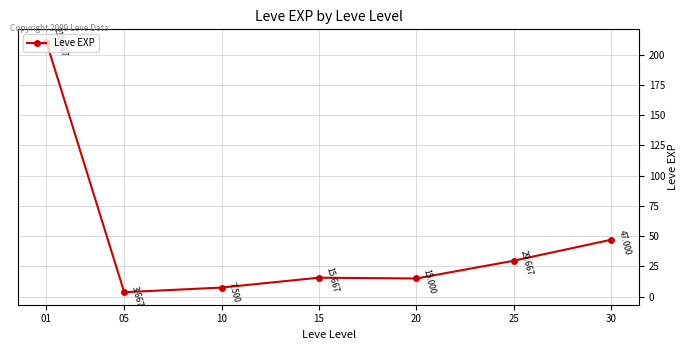

What is the difference between the values at 25 and 20?

14.7